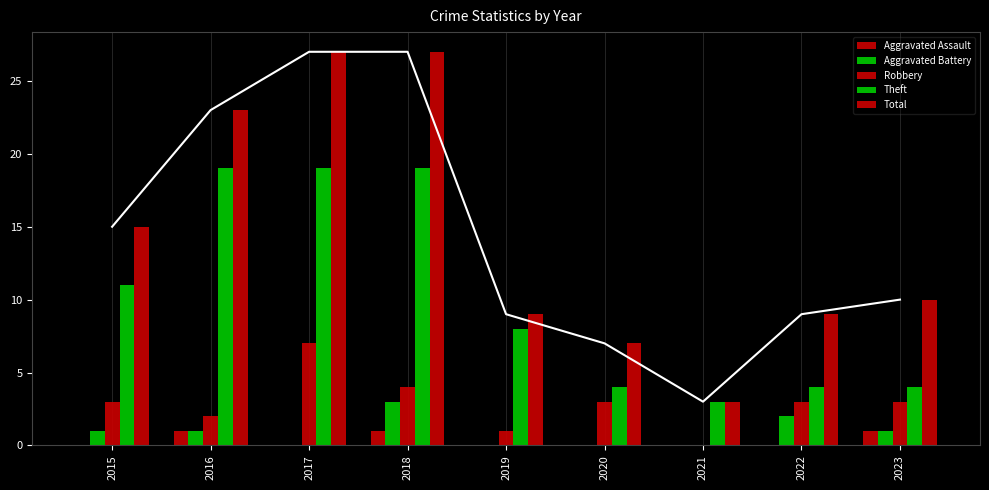

Where is Aggravated Assault nearest to the value 0?

2015